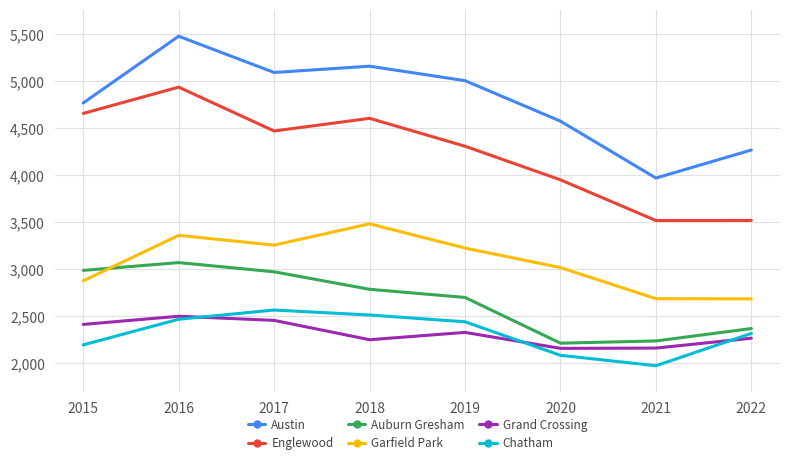

Read the Garfield Park value at 2019, to the nearest 50.

3250